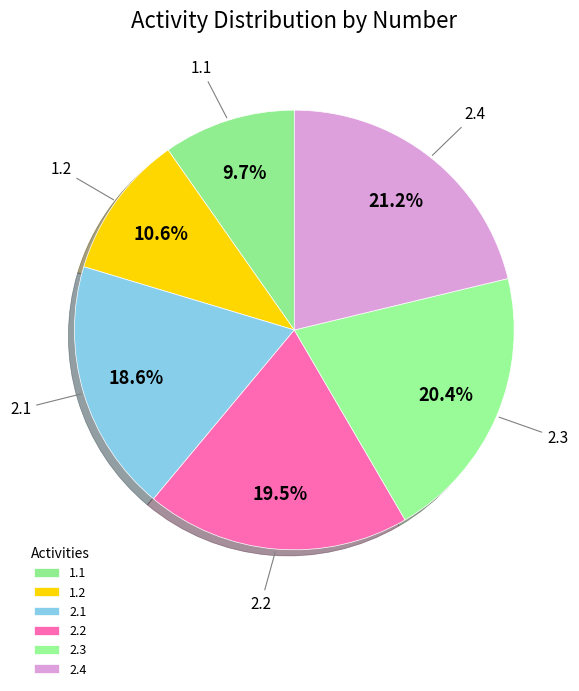

Count the number of slices in the pie.

6